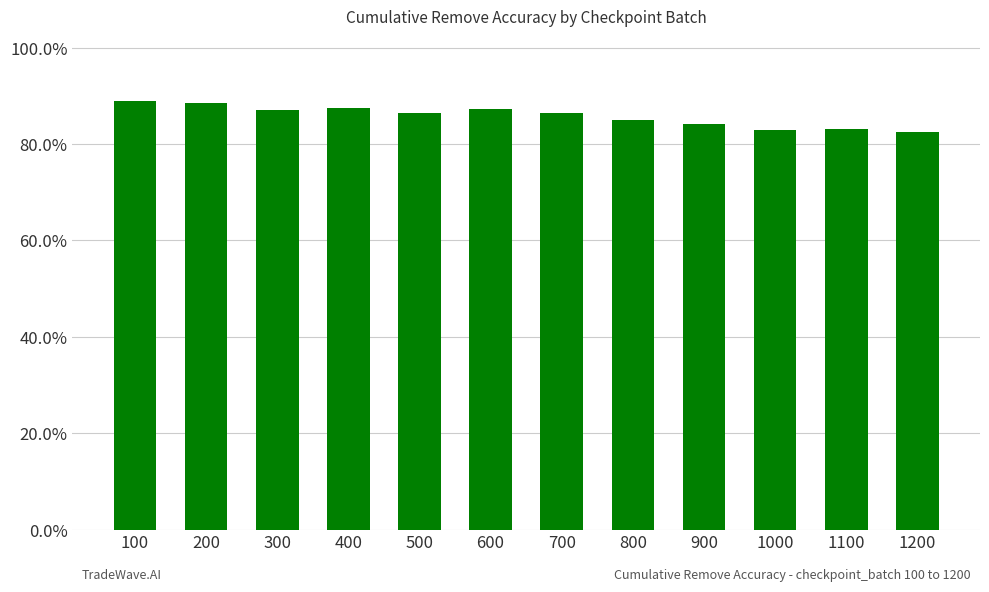

Rank the categories by value from highest to lowest.

100, 200, 400, 600, 300, 700, 500, 800, 900, 1100, 1000, 1200